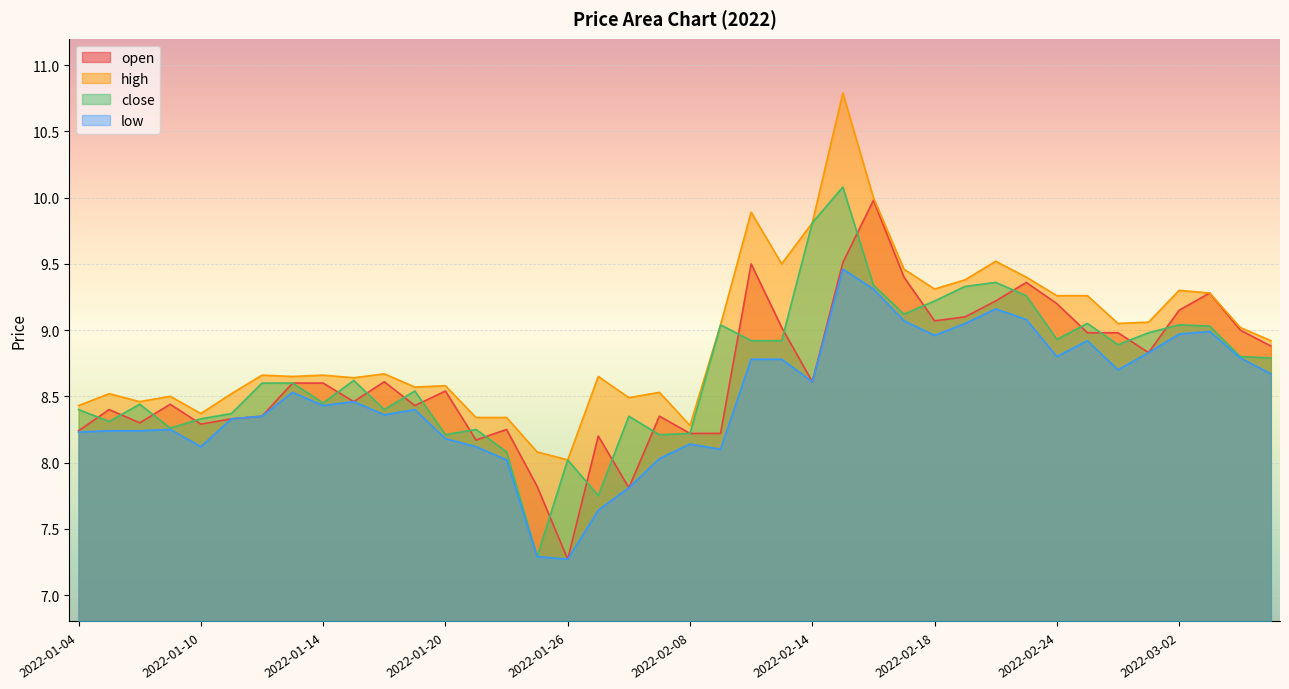

The value of low at 2022-02-09 is 5.6. True or false?

False